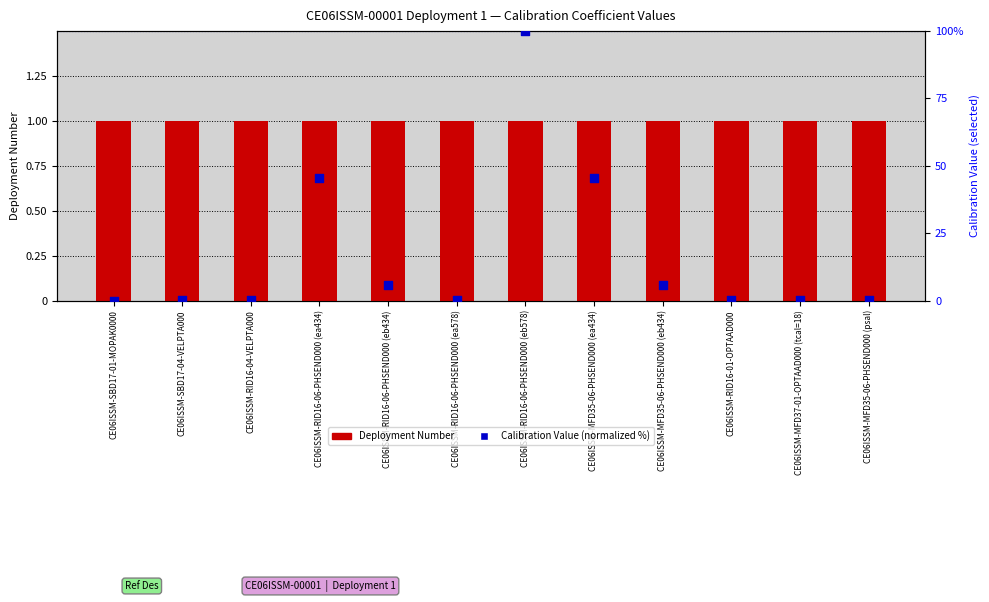

Which series has the widest spread of Y values?

Calibration Value (normalized %)